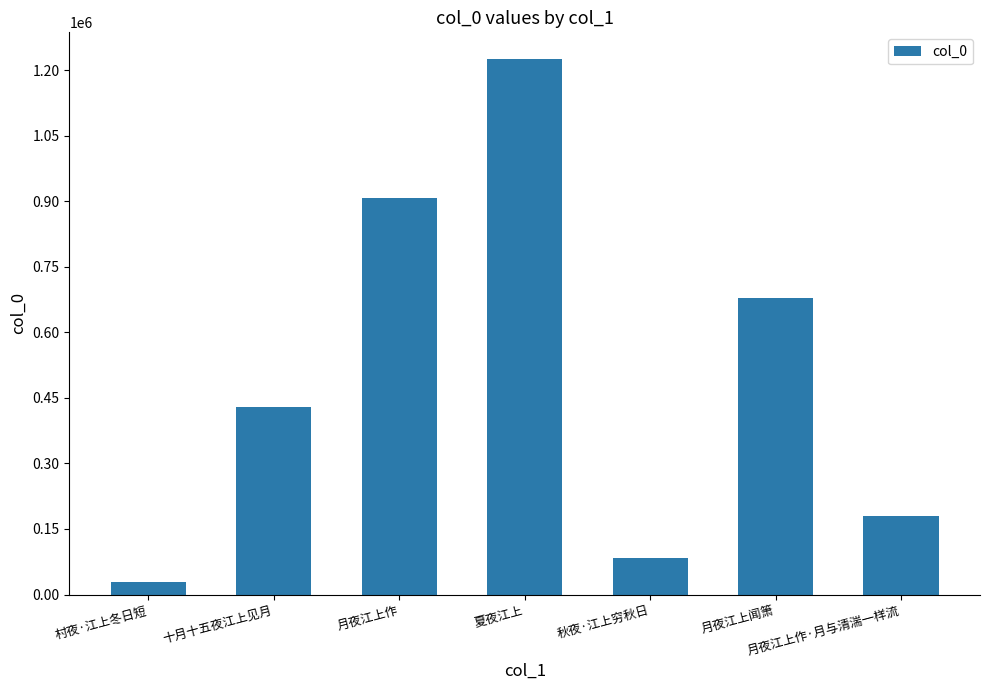

True or false: the data shows 551755 at 月夜江上作.

False